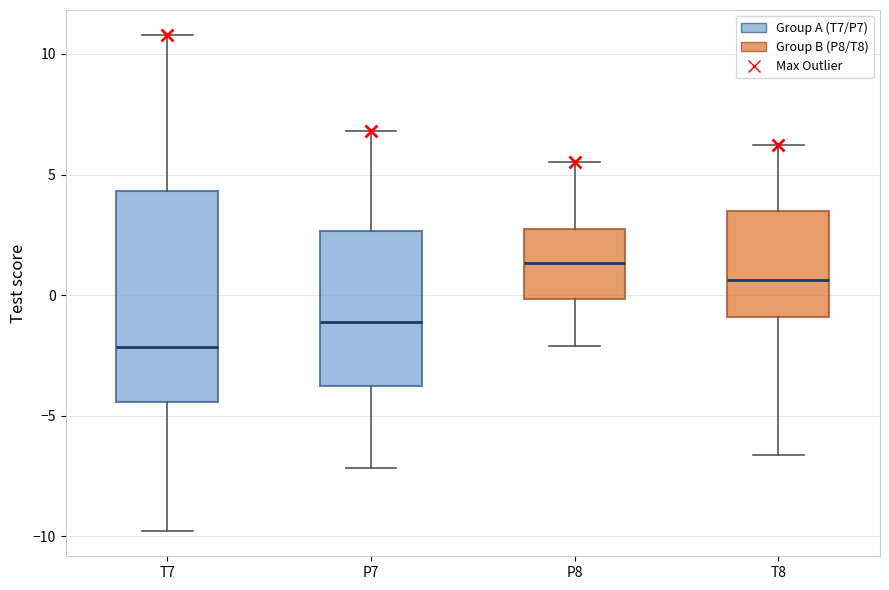

Which box is the tallest, from its lower edge to its upper edge?

T7